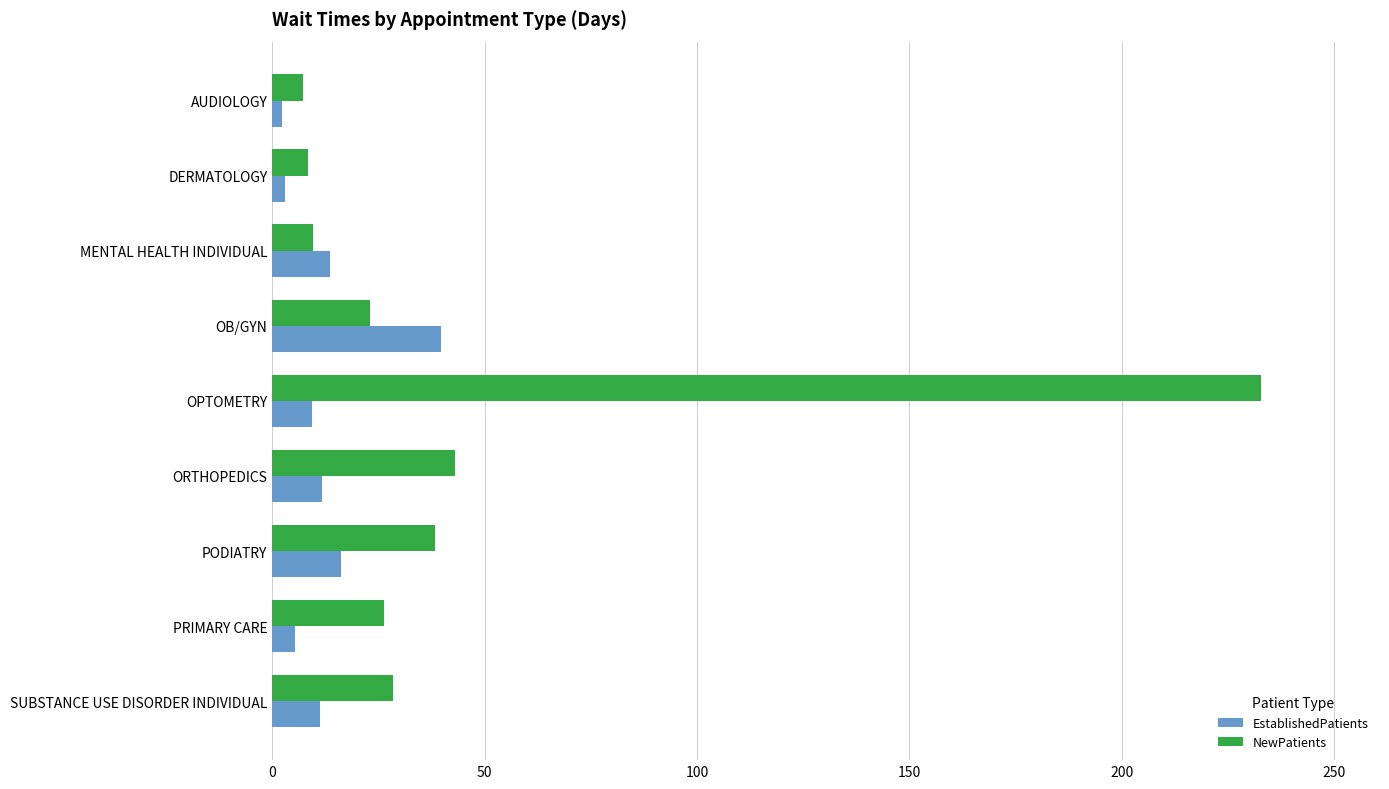

Which series has the largest total across all categories?

NewPatients